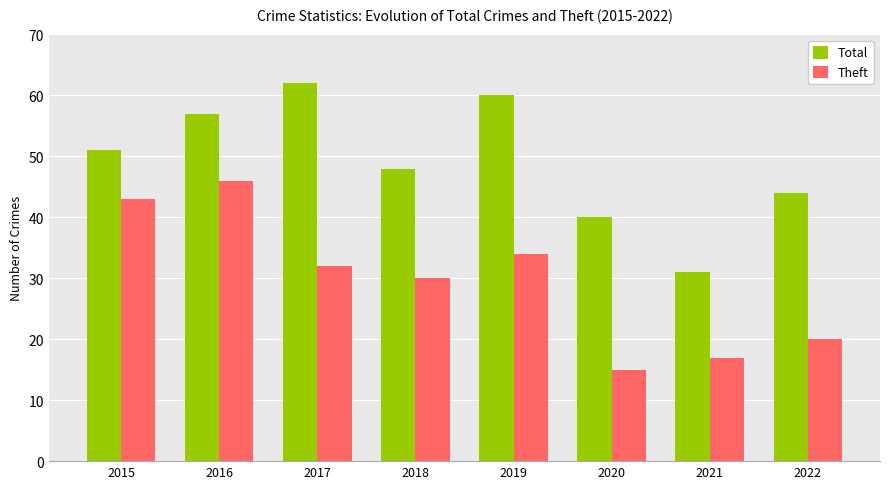

What is the sum of all Total values?

393